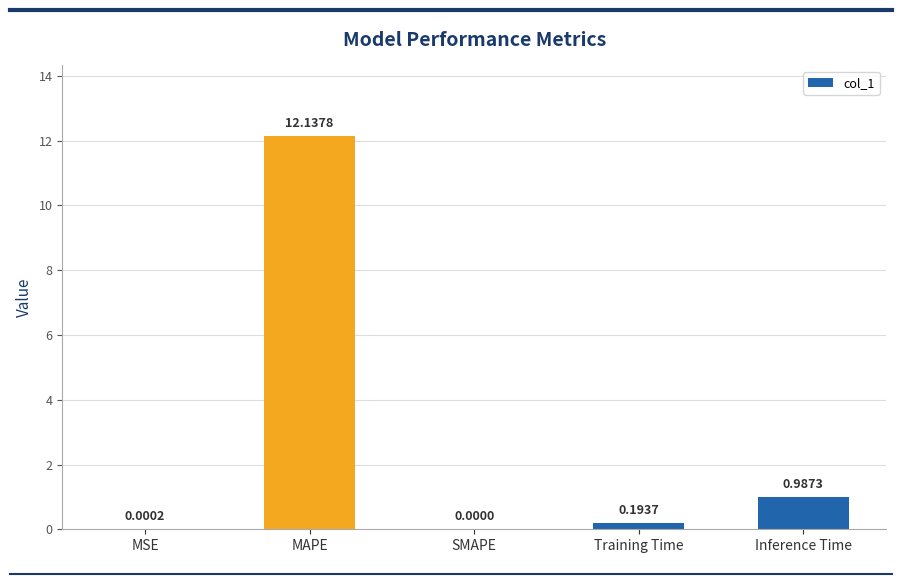

Which label corresponds to the largest value in the chart?

MAPE